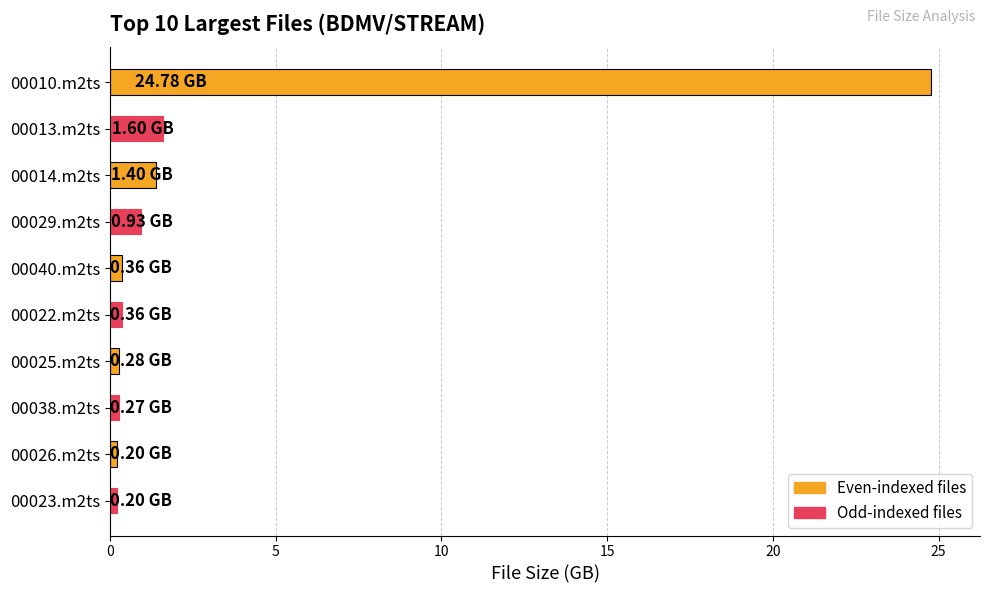

What is the greatest value displayed?

24.8